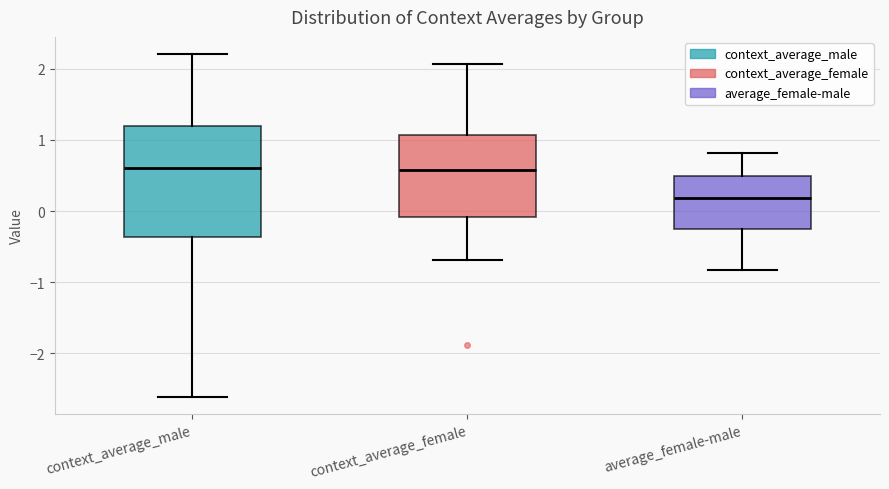

Which box's median line is the lowest?

average_female-male